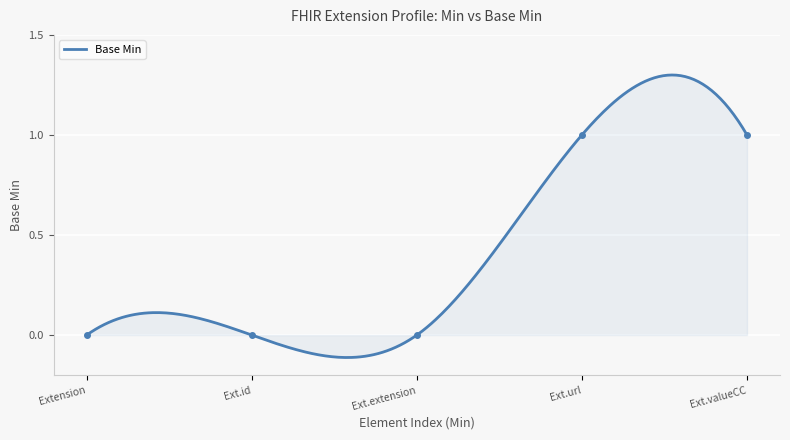

What is the maximum value shown in the chart?

1